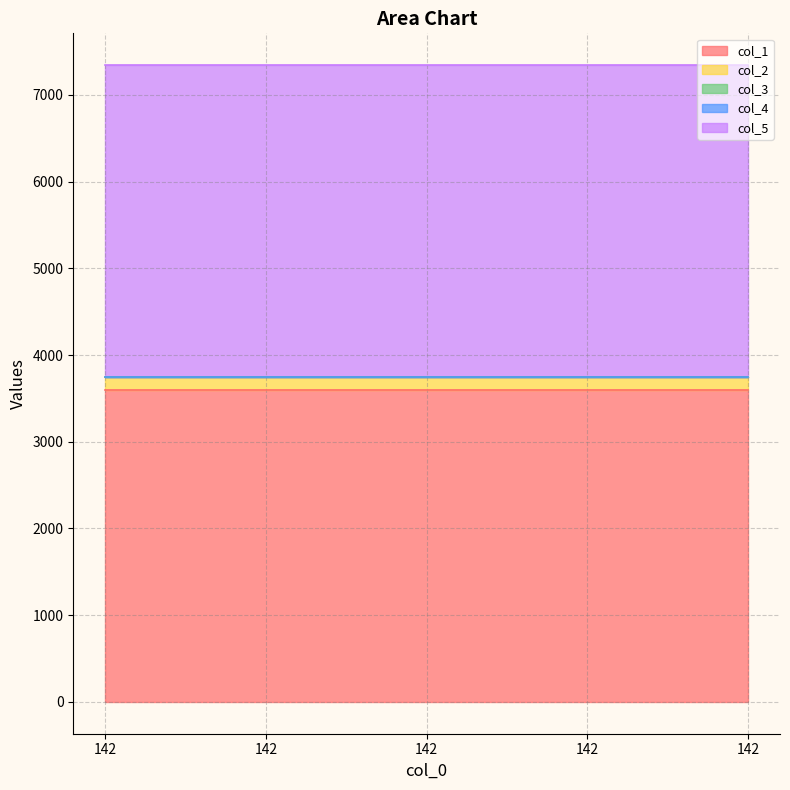

Where is col_1 nearest to the value 3600?

142